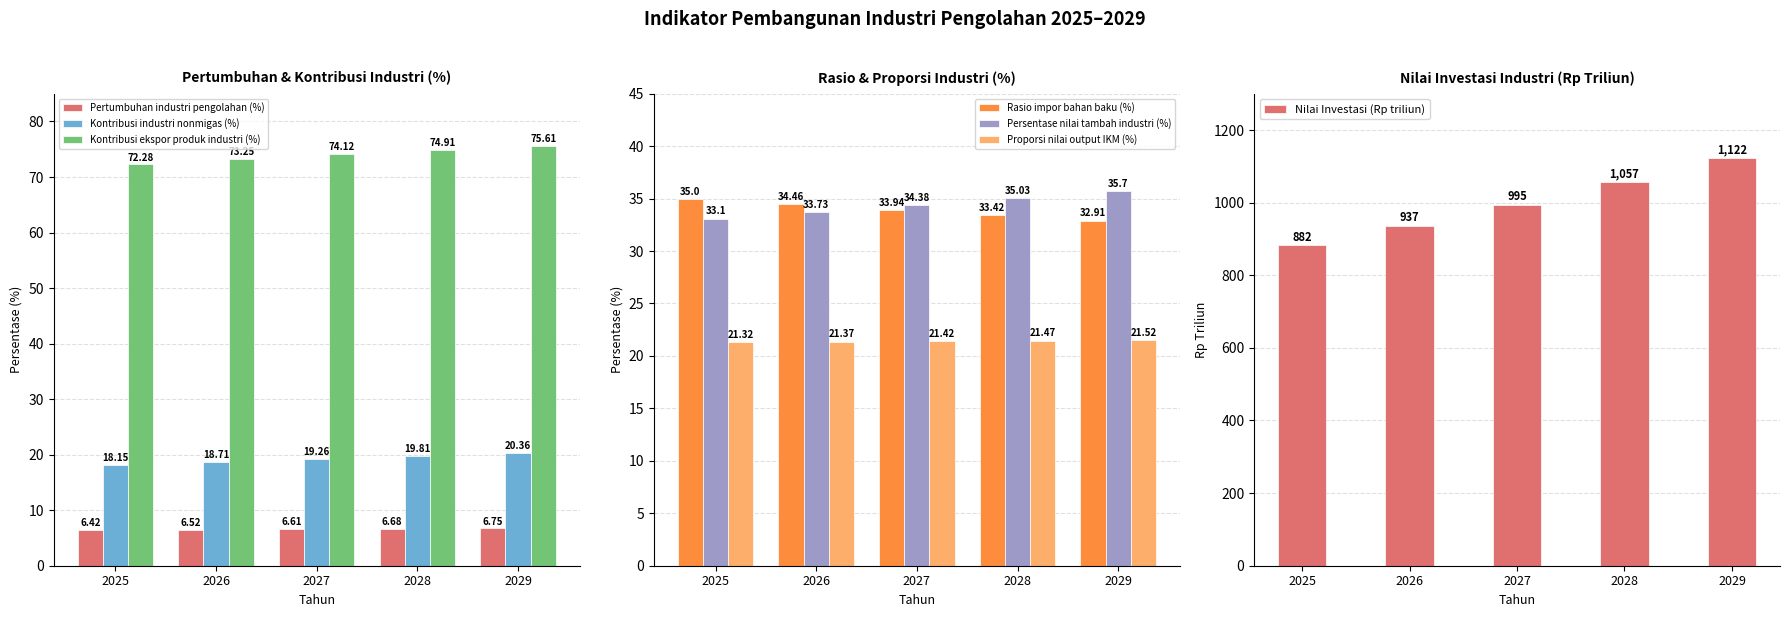

At which category is the sum across all series the highest?

2029